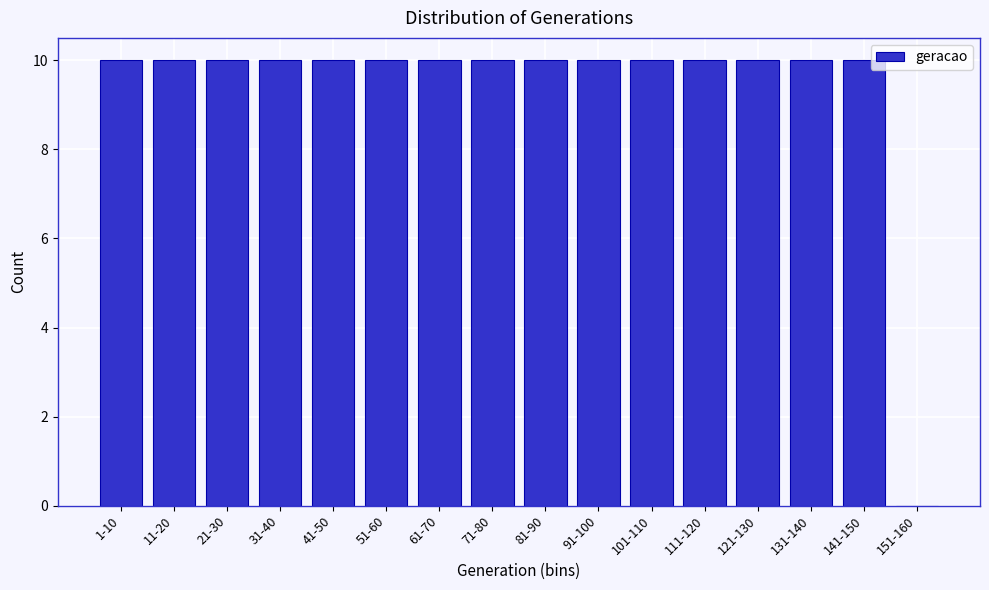

Reading left to right, extract all data points from this chart.

1-10=10	11-20=10	21-30=10	31-40=10	41-50=10	51-60=10	61-70=10	71-80=10	81-90=10	91-100=10	101-110=10	111-120=10	121-130=10	131-140=10	141-150=10	151-160=0